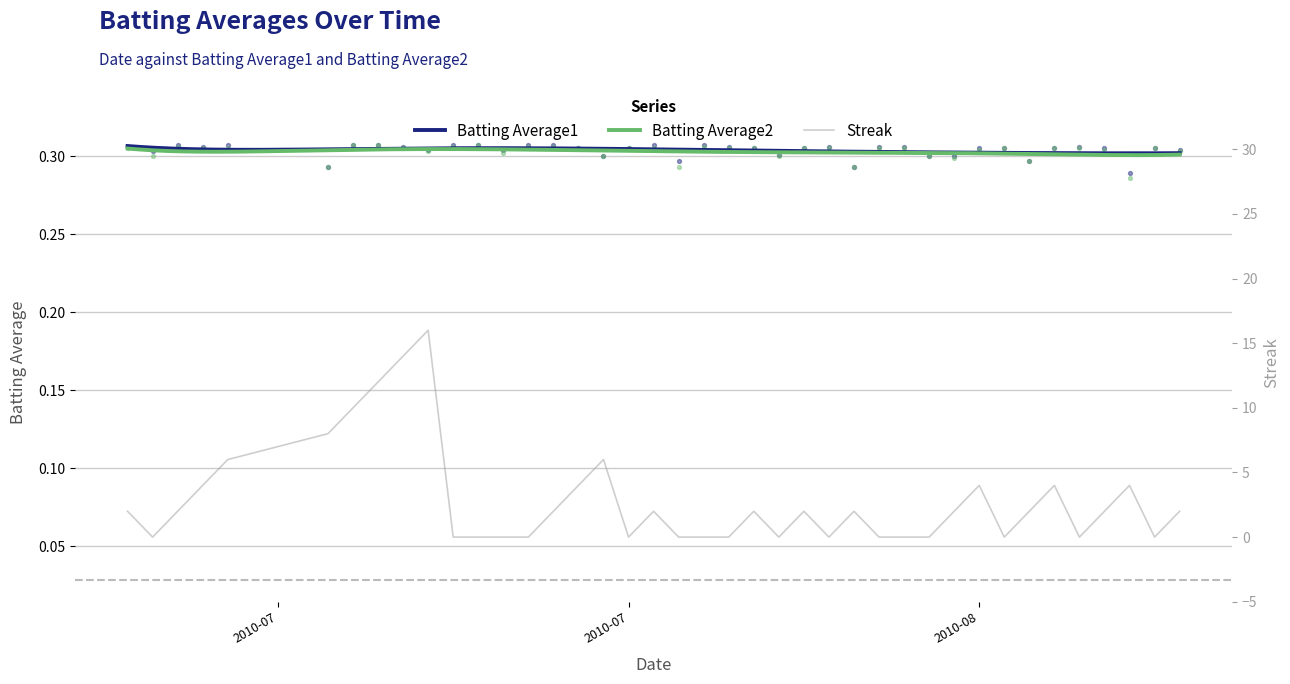

Which series has the largest Y range (max minus min)?

Streak